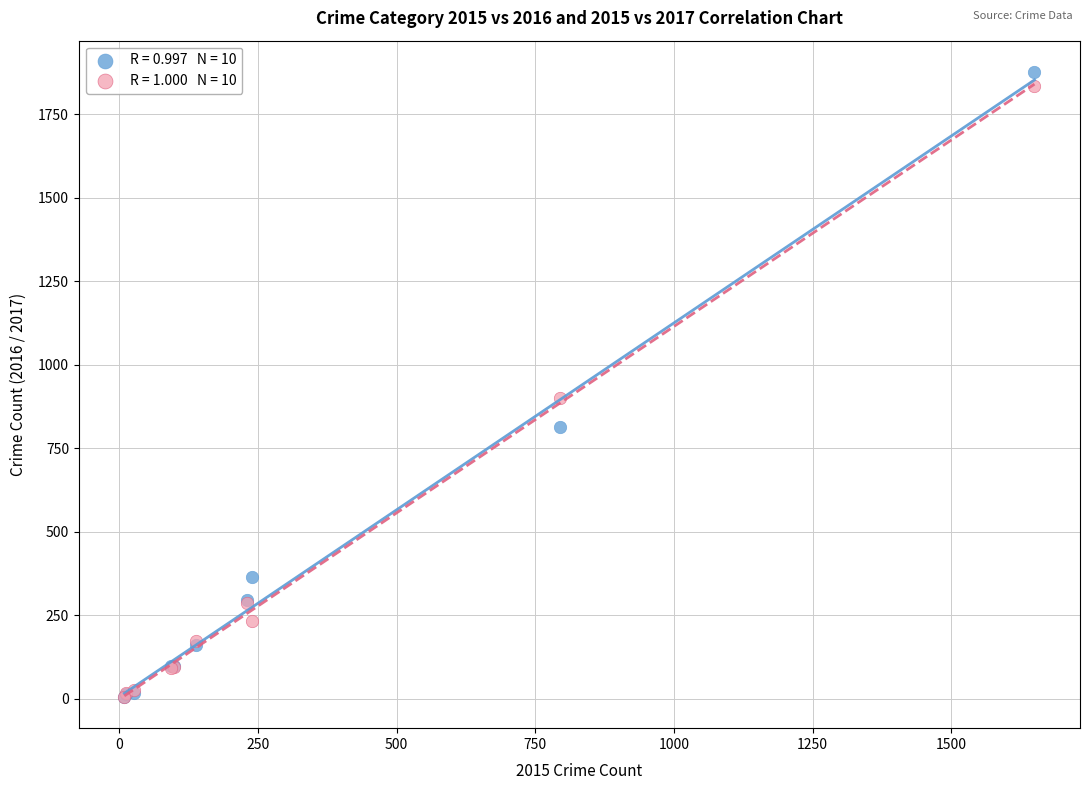

Across all series, what Y value is closest to 941?

900